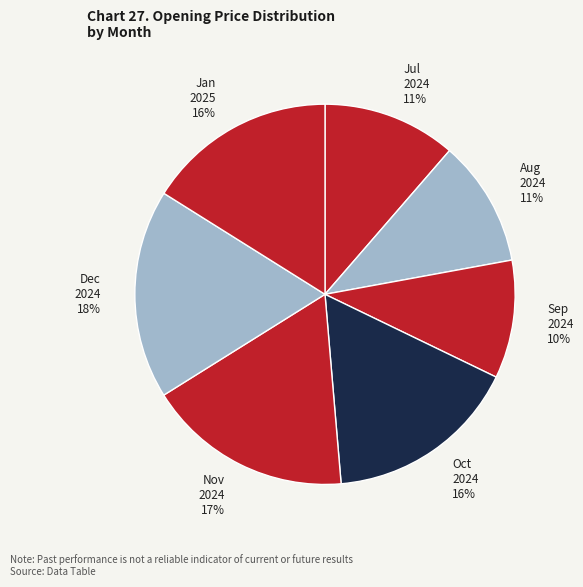

Is the sum of Jan 2025 16% and Nov 2024 17% greater than half?

No